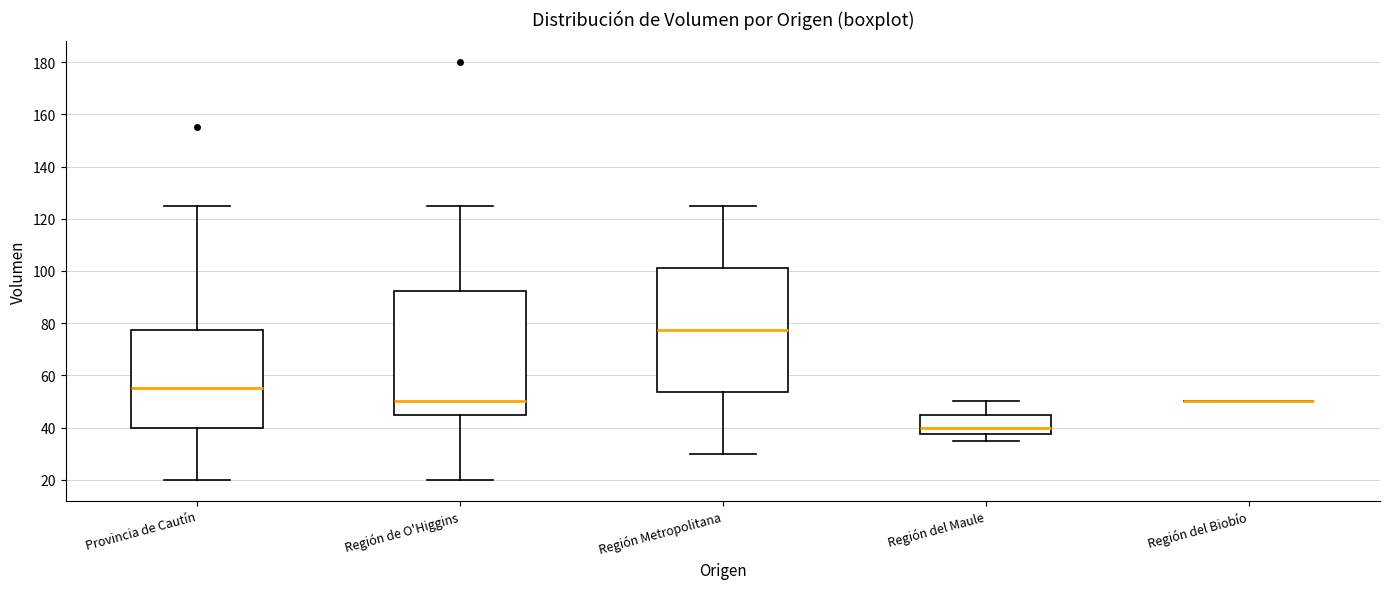

Reading left to right, transcribe this box plot: for each box, give where its median line is, the range the box spans, and where its two whiskers end, as read against the y-axis. The values are not printed on the chart, so give them approximately, as read against the axis.

Provincia de Cautín: median 56, box 40 to 78, whiskers 20 to 126
Región de O'Higgins: median 50, box 46 to 92, whiskers 20 to 126
Región Metropolitana: median 78, box 54 to 102, whiskers 30 to 126
Región del Maule: median 40, box 38 to 46, whiskers 36 to 50
Región del Biobío: box collapsed to a line at 50, whiskers 50 to 50